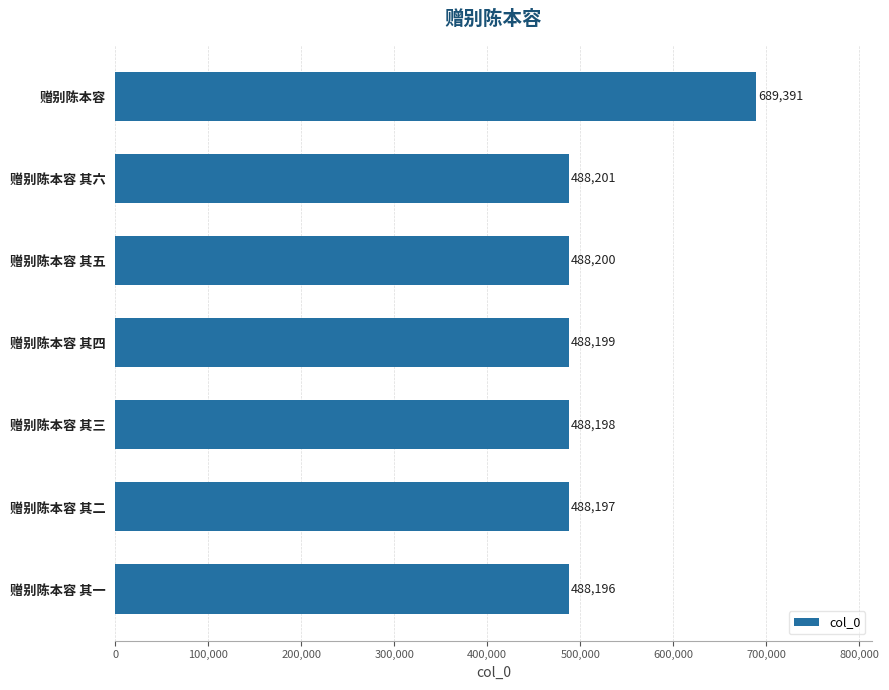

Are the bars horizontal?

Yes